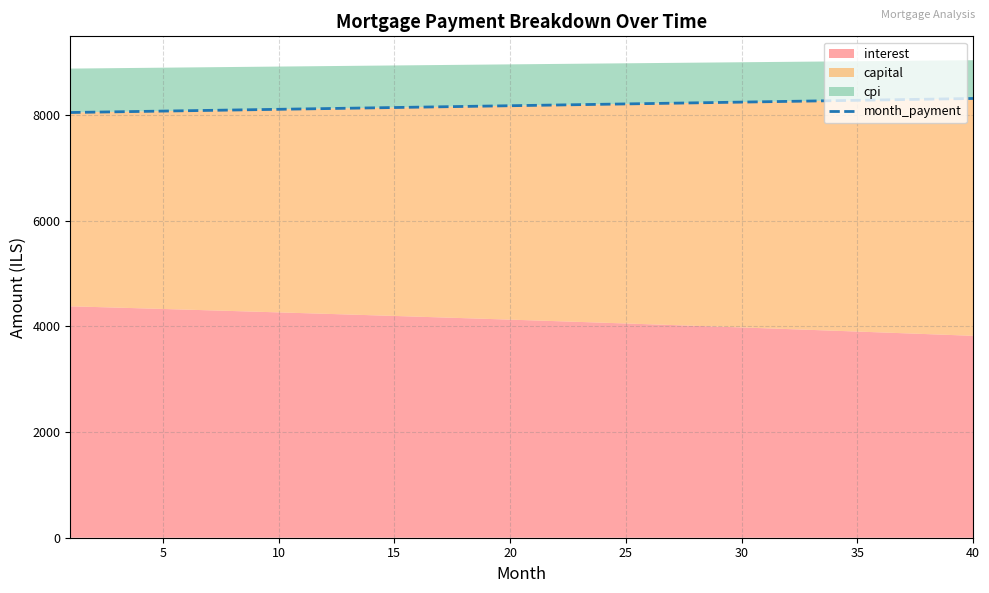

What is the maximum value for month_payment?

8311.1